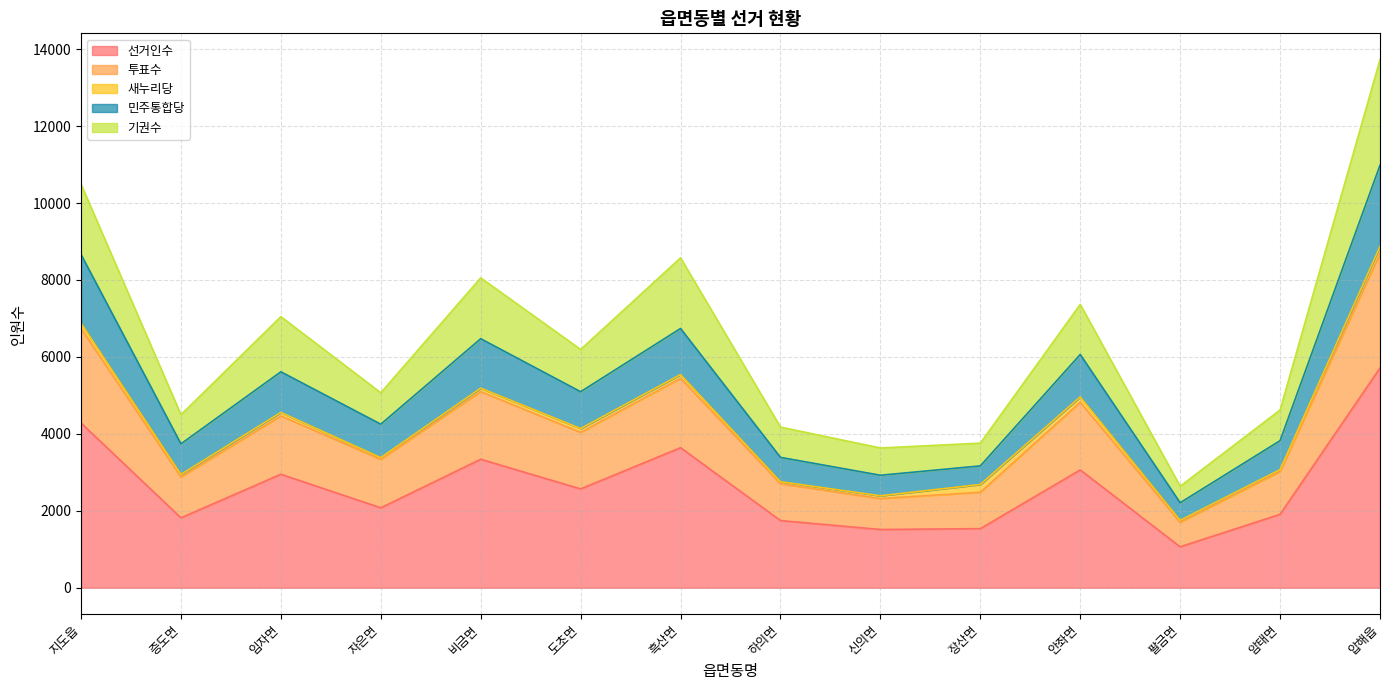

The 선거인수 series shows 3243 at 암태면. True or false?

False